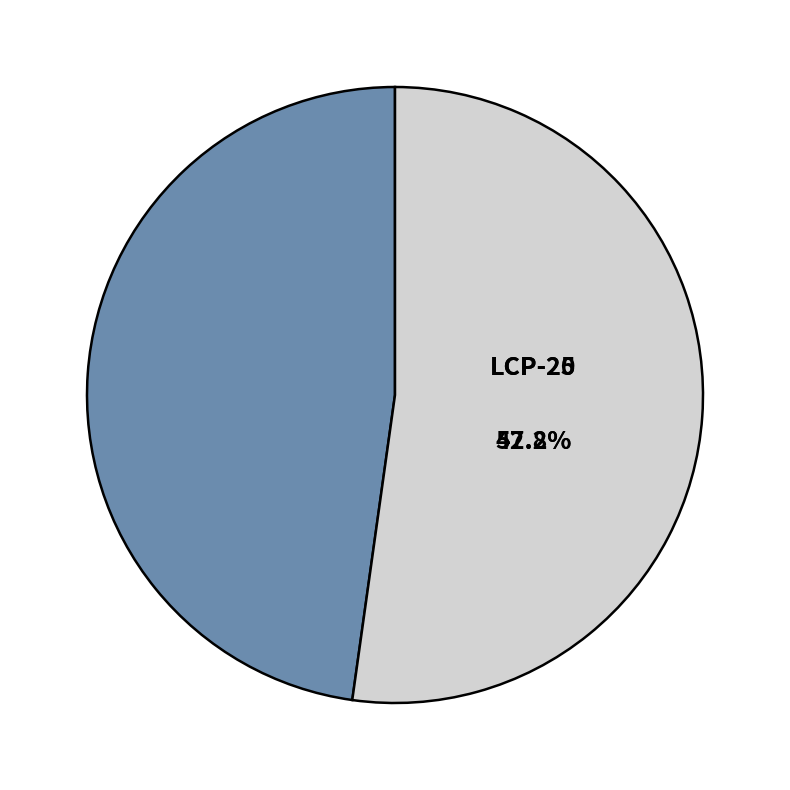

To the nearest percent, what is the average slice percentage?

50%